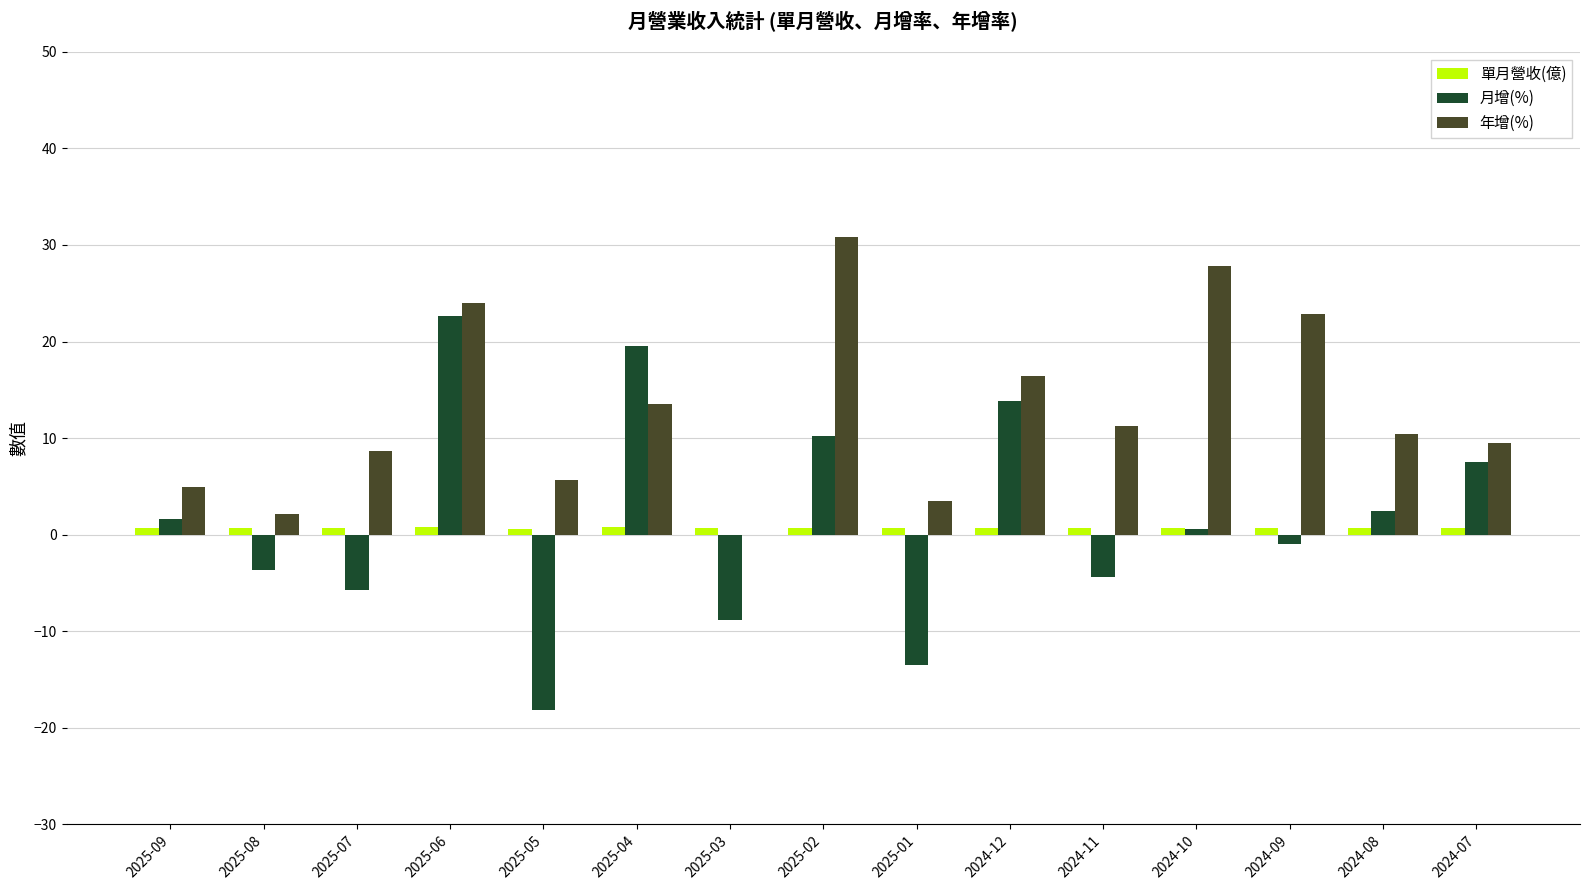

How many categories are shown in the chart?

15